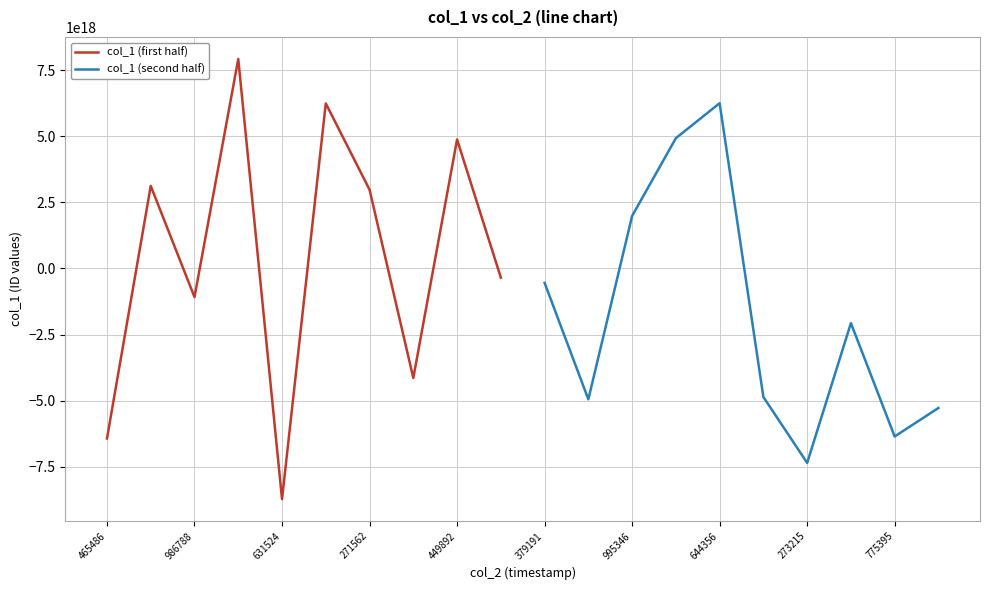

The col_1 (second half) series shows -541959697963192896 at 379191. True or false?

True